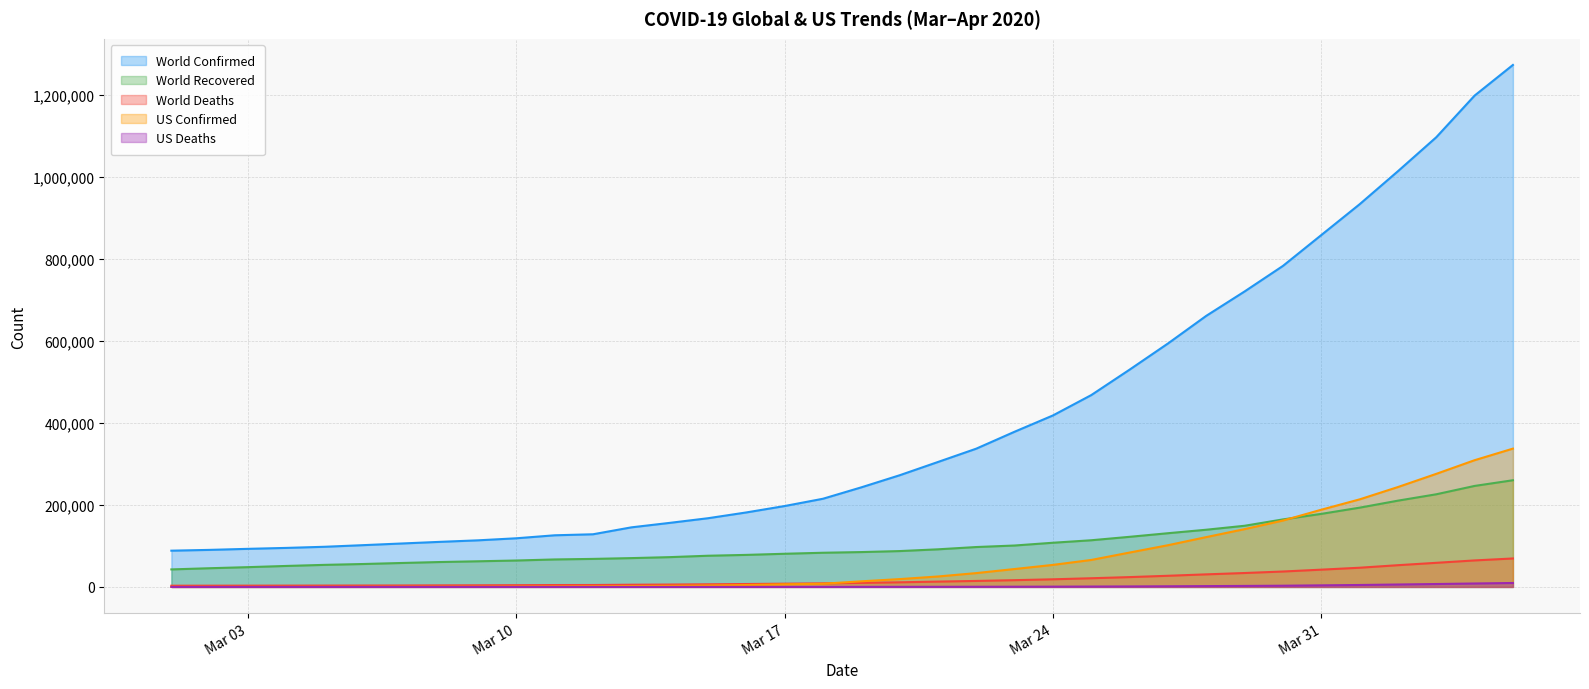

Which category has the highest value across all series?

2020-04-05